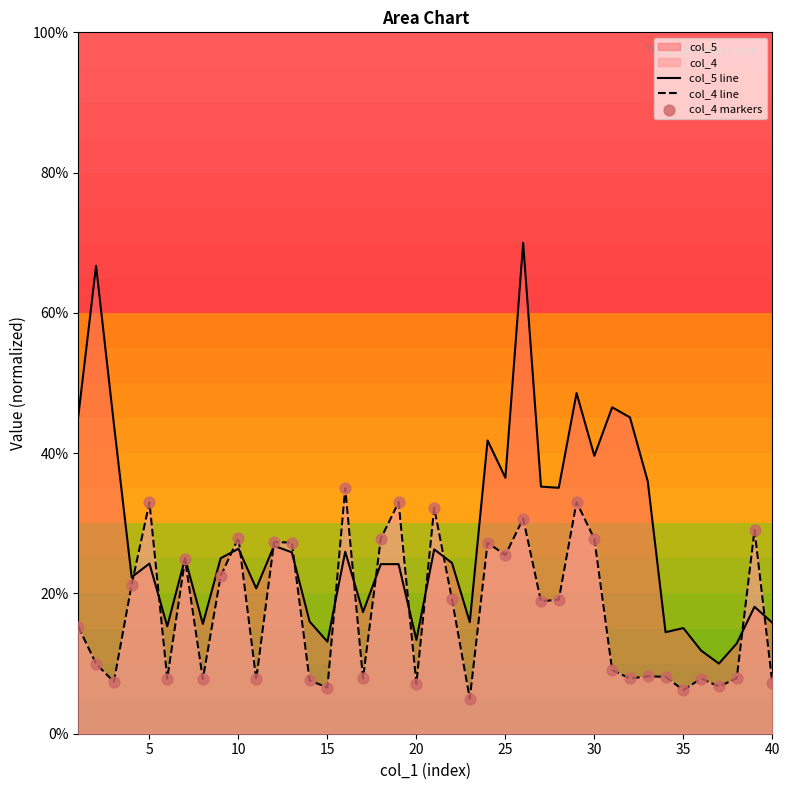

Which series has the largest total across all categories?

col_5 line